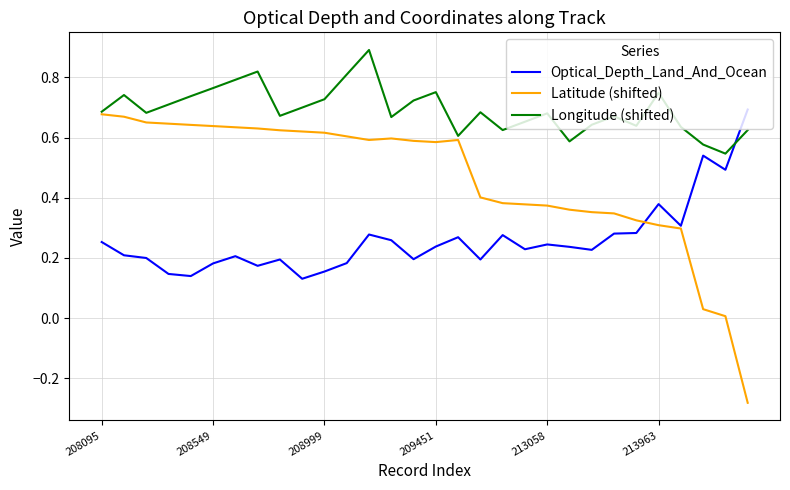

In Optical_Depth_Land_And_Ocean, how many points are lower than both neighbors (excluding endpoints)?

9